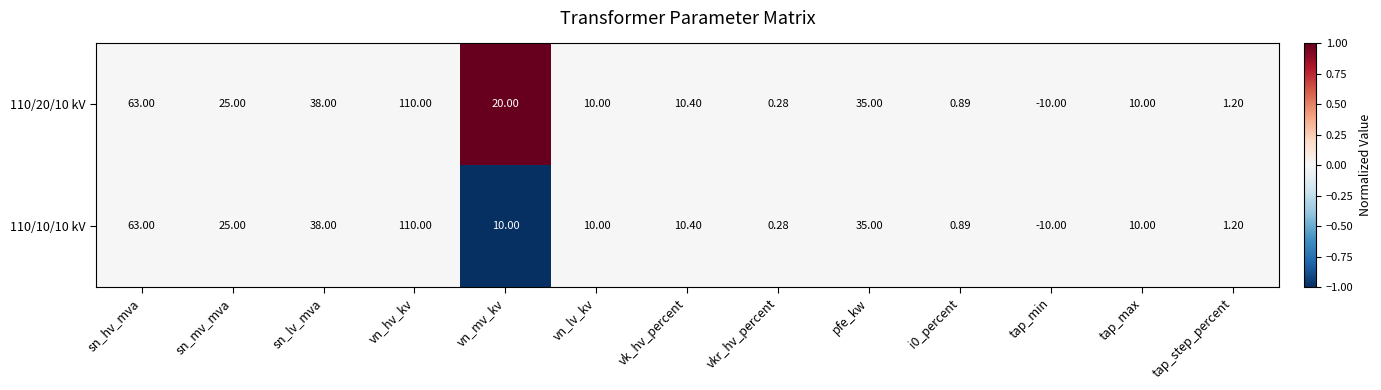

How many series are shown in this chart?

2